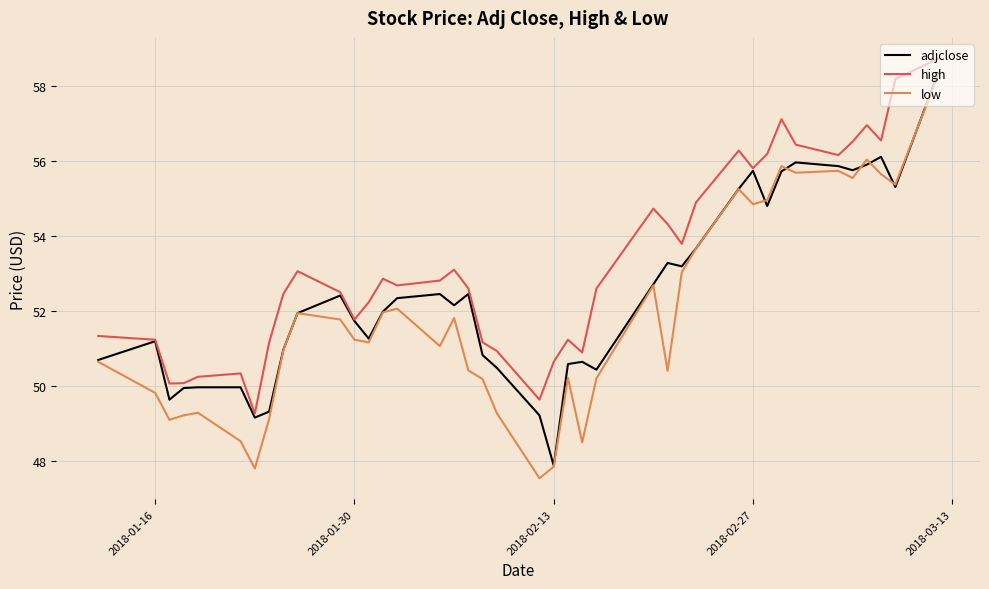

Does the chart have visible grid lines?

Yes